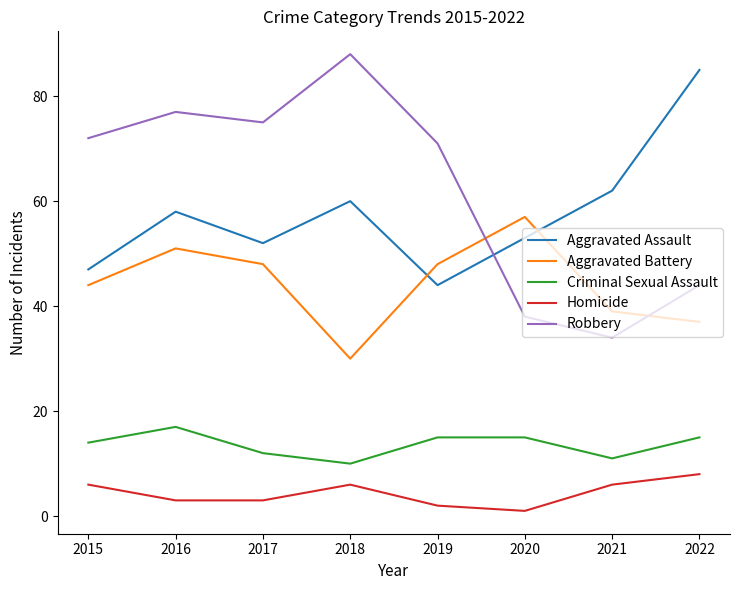

What is the average value of the Criminal Sexual Assault series?

14